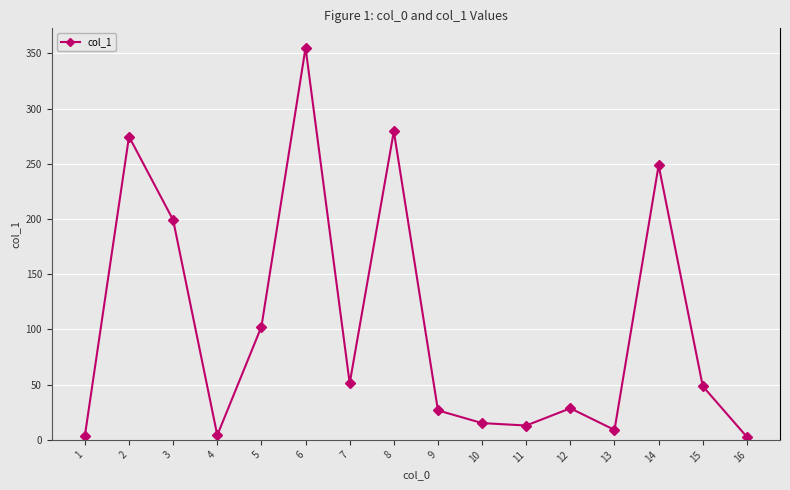

At which category does the chart reach its peak across all series?

6